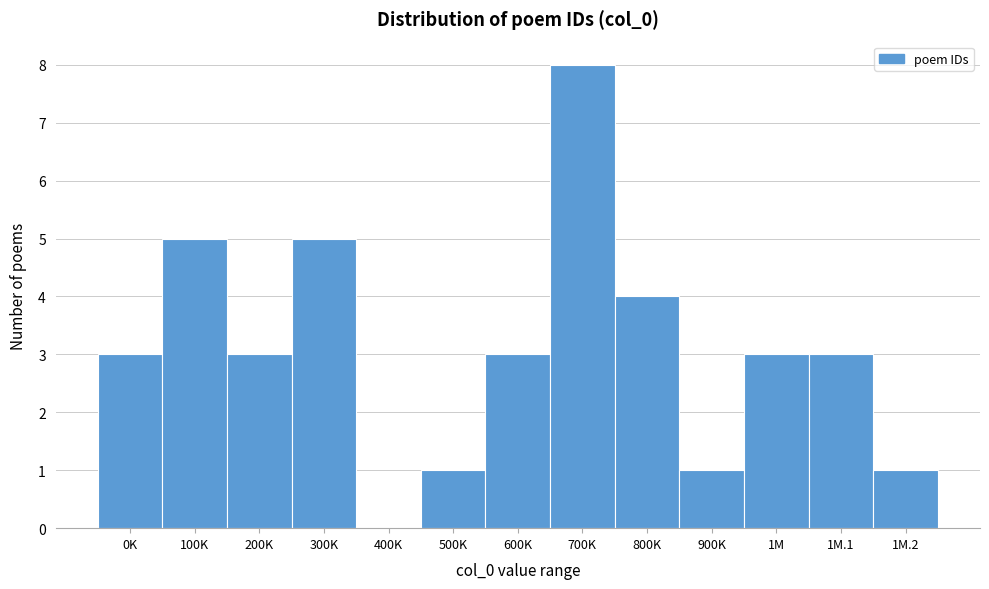

Reading left to right, transcribe all the data shown in this chart.

0K=3	100K=5	200K=3	300K=5	400K=0	500K=1	600K=3	700K=8	800K=4	900K=1	1M=3	1M.1=3	1M.2=1